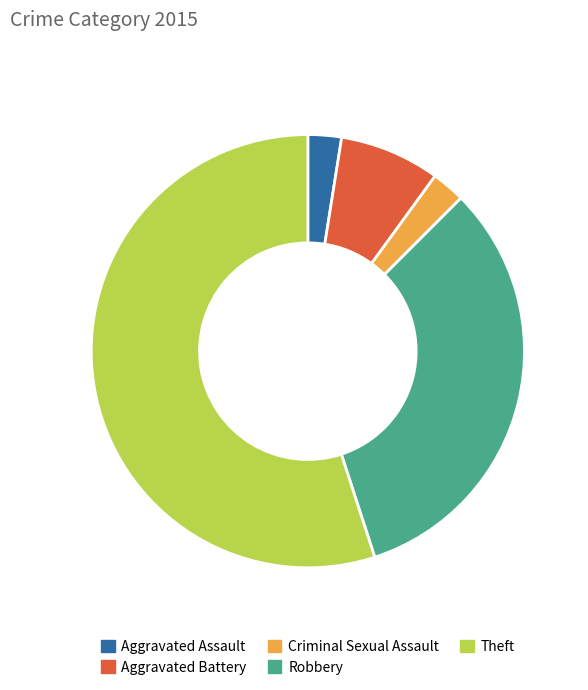

Approximately how many times larger is the value at Robbery compared to Aggravated Assault?

13.0